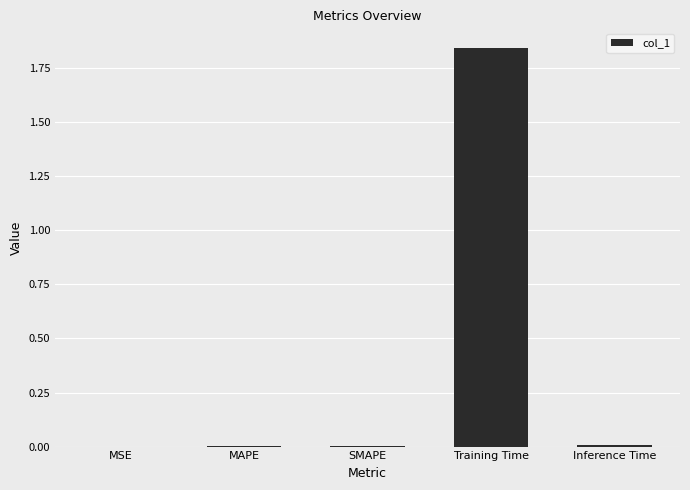

What is the sum of all values?

1.9